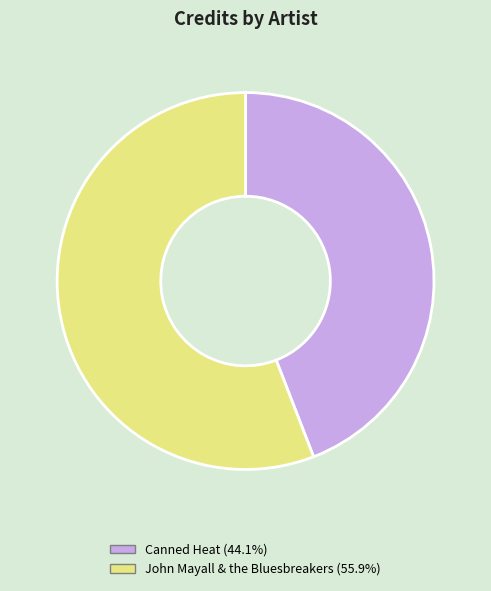

Do John Mayall & the Bluesbreakers (55.9%) and Canned Heat (44.1%) together represent more than half of the pie?

Yes